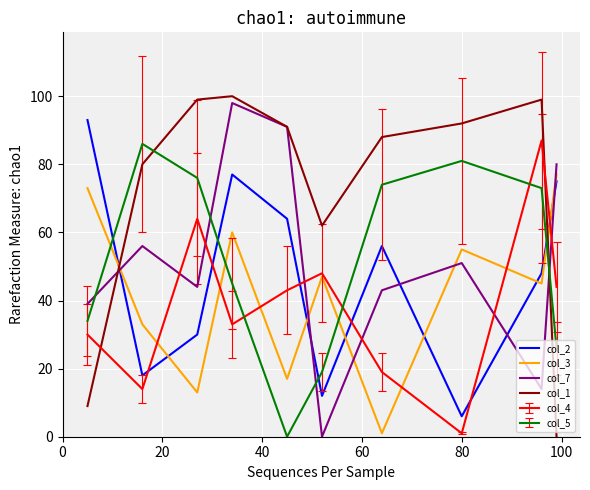

Which series has the largest total across all categories?

col_1